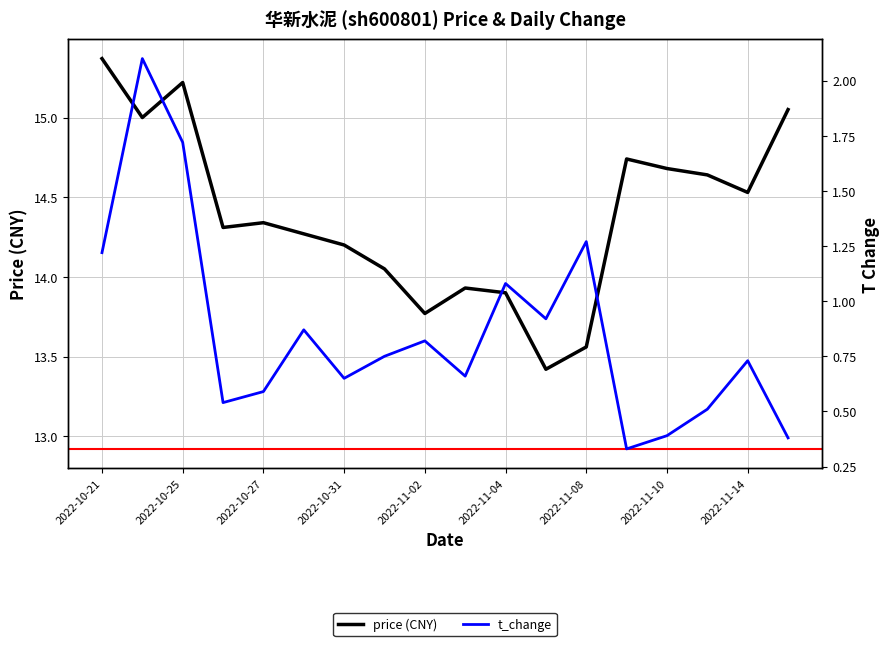

What is the sum of the t_change values at 2022-11-02 and 2022-10-26?

1.4